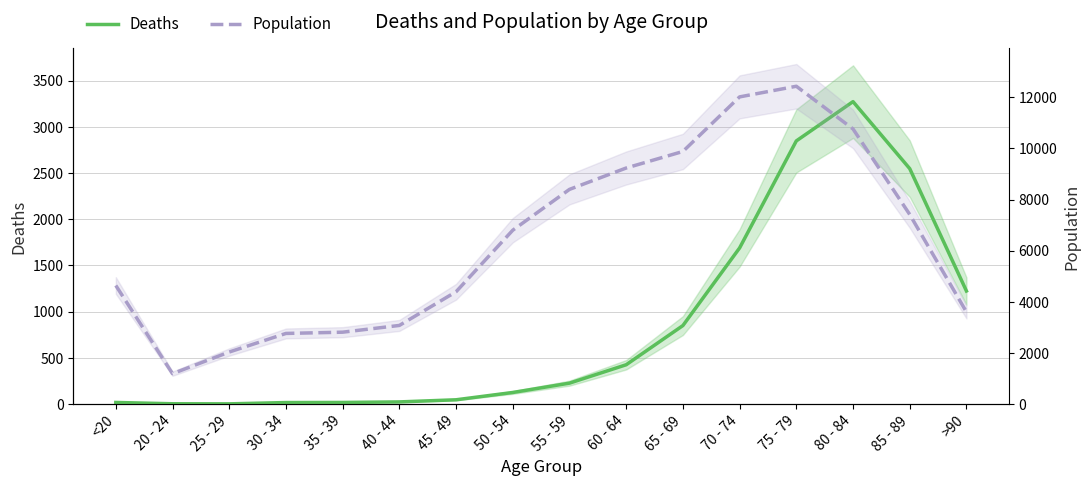

At which label does Population first exceed 6803?

55 - 59